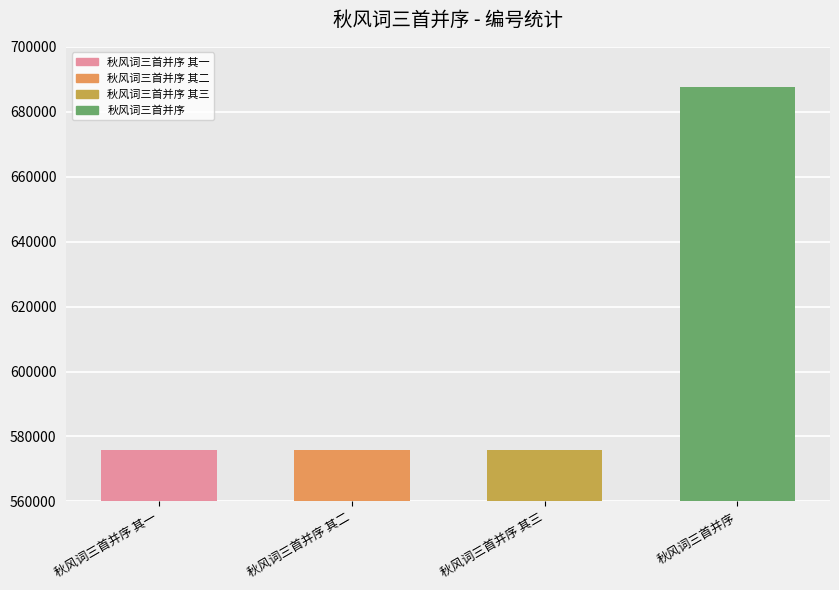

True or false: the data shows 575827 at 秋风词三首并序 其三.

True